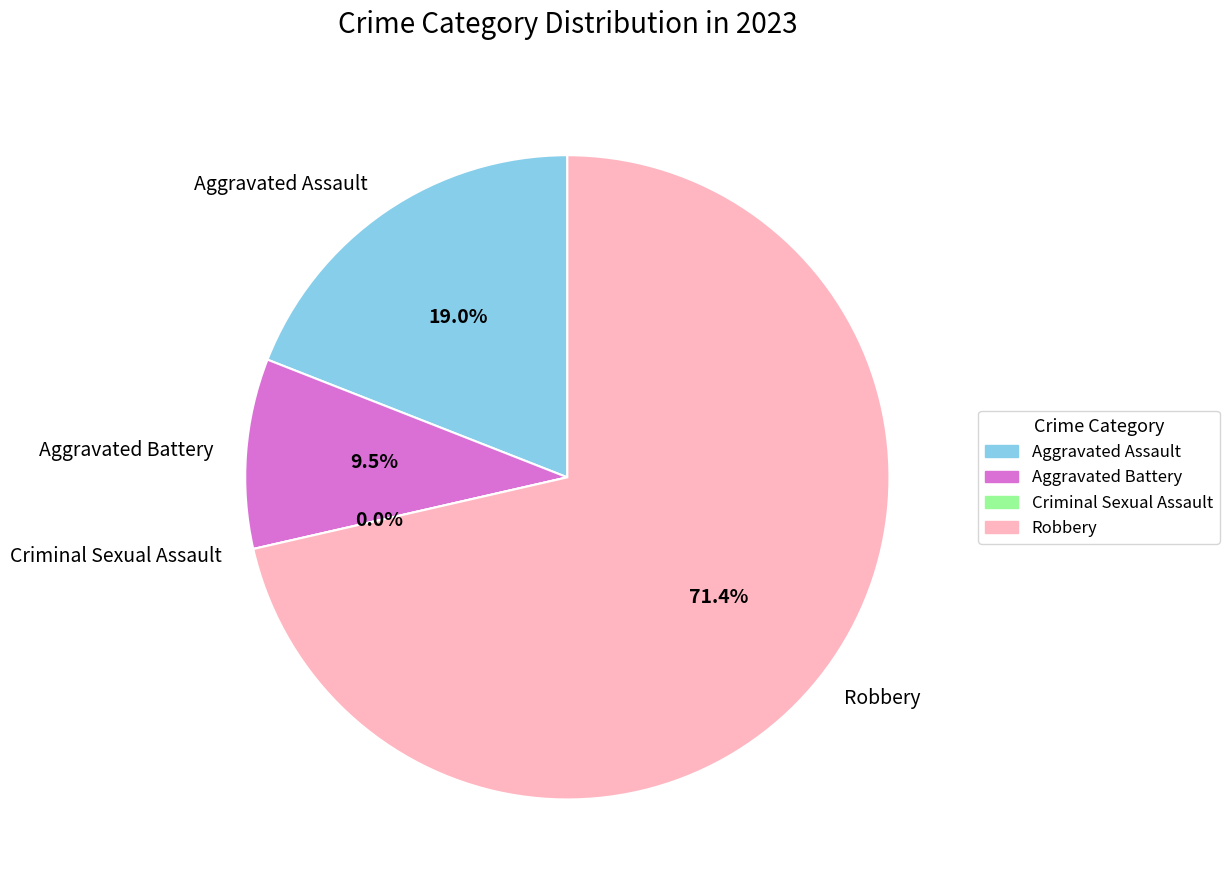

Between Robbery and Aggravated Assault, which is larger?

Robbery